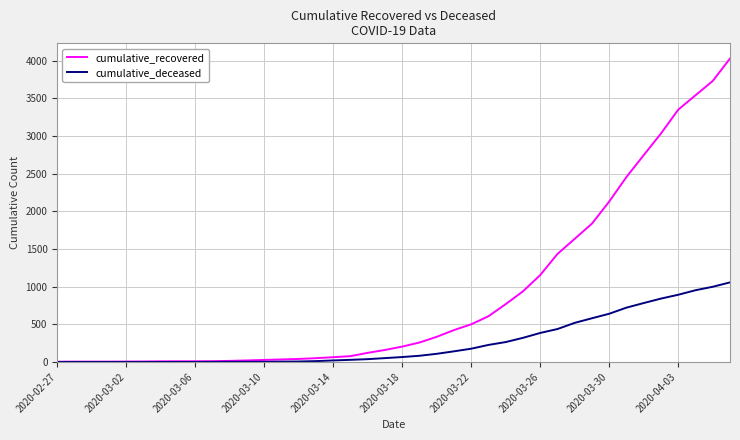

How many categories are shown in the chart?

40